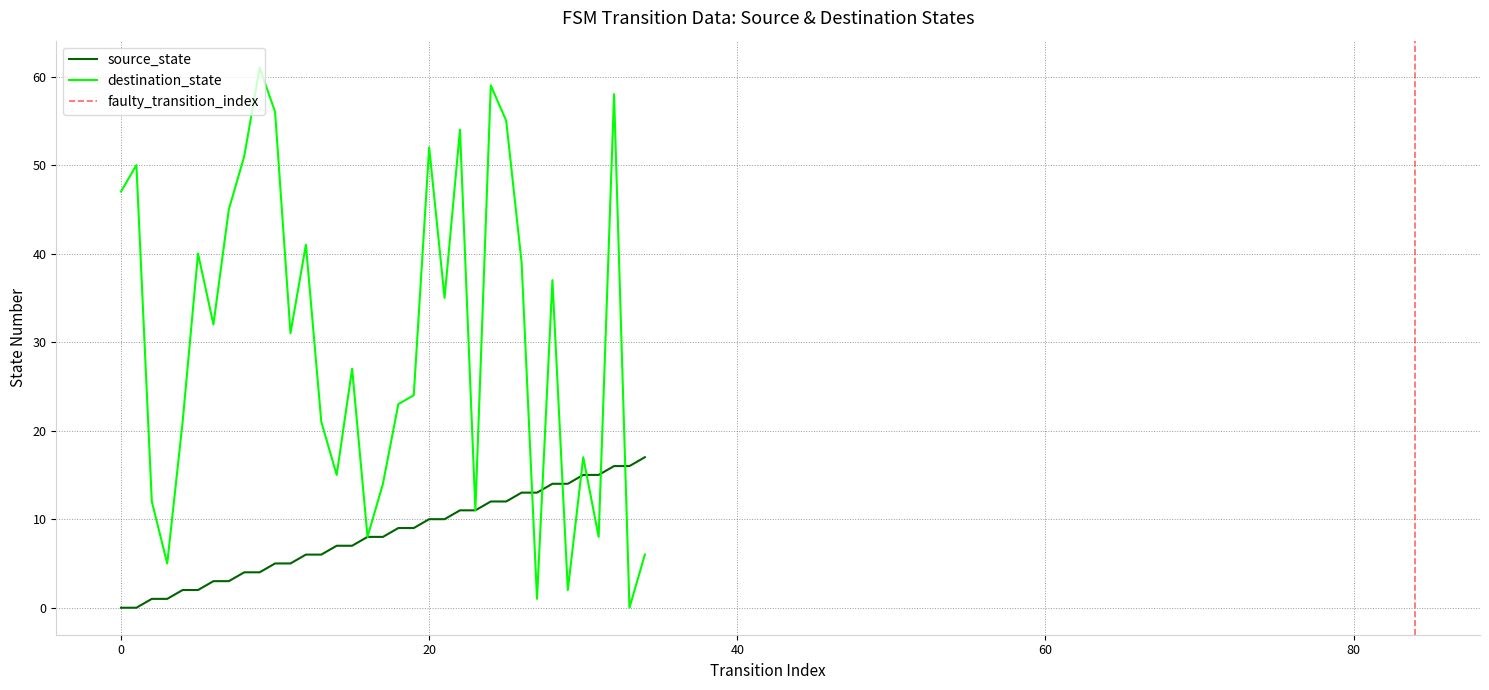

List the series in order of their overall mean, lowest first.

source_state, destination_state